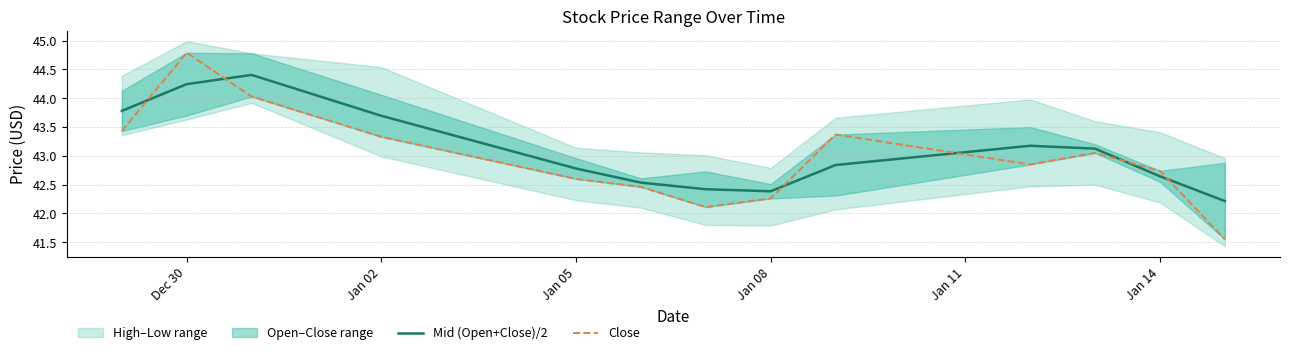

What is the lowest value of the Mid (Open+Close)/2 series?

42.2